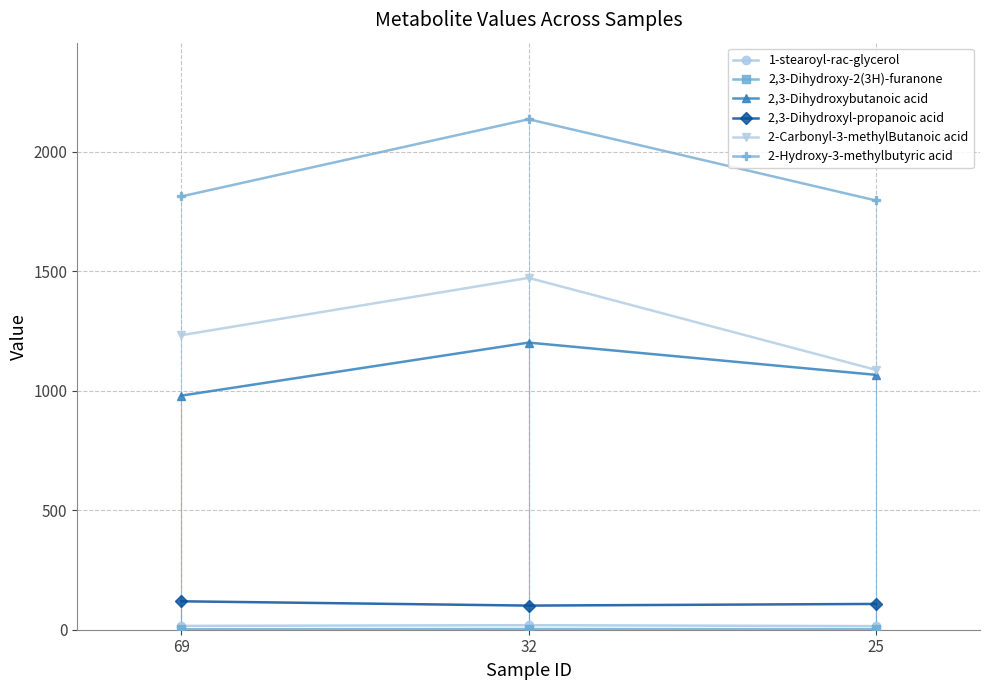

Which series has the largest total across all categories?

2-Hydroxy-3-methylbutyric acid